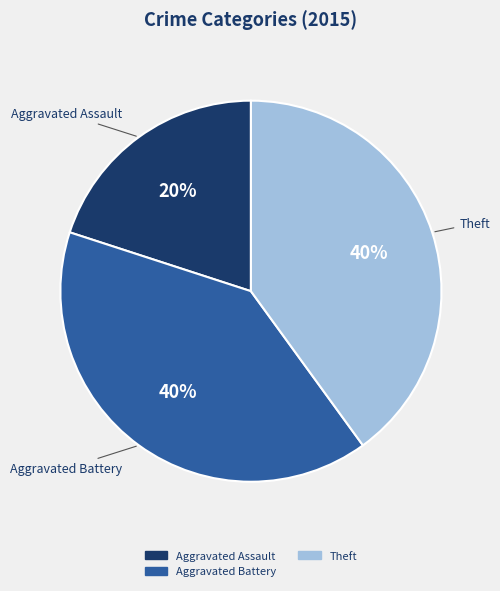

Count the number of slices in the pie.

3